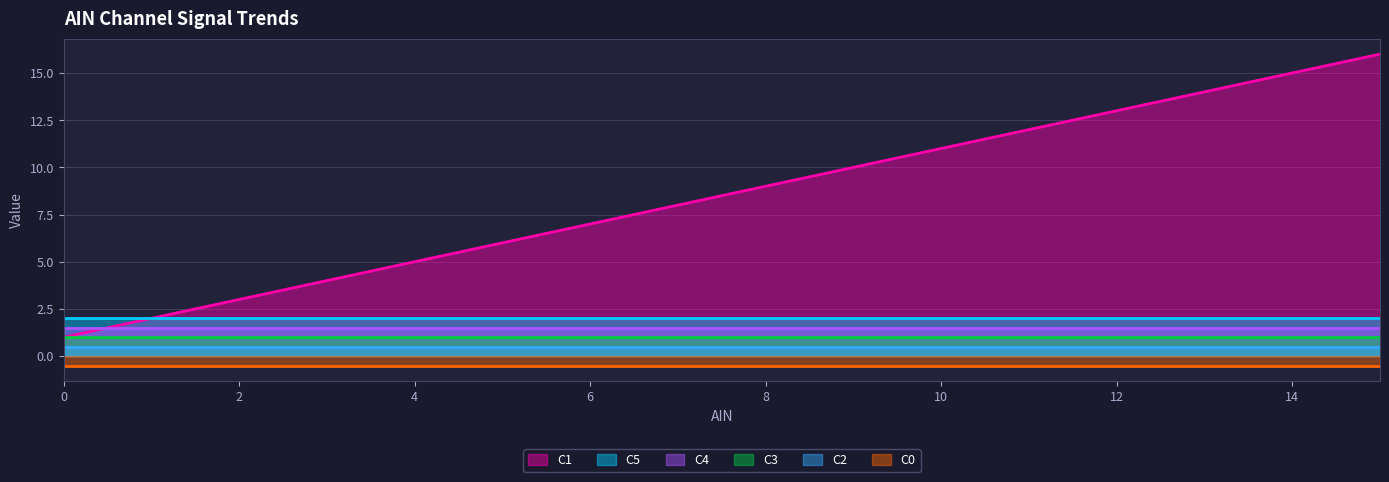

How many lines are shown in the chart?

6